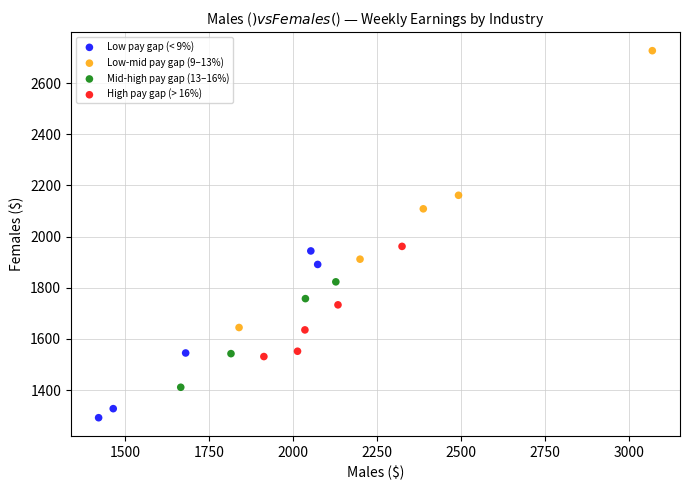

Which series has the widest spread of Y values?

Low-mid pay gap (9–13%)